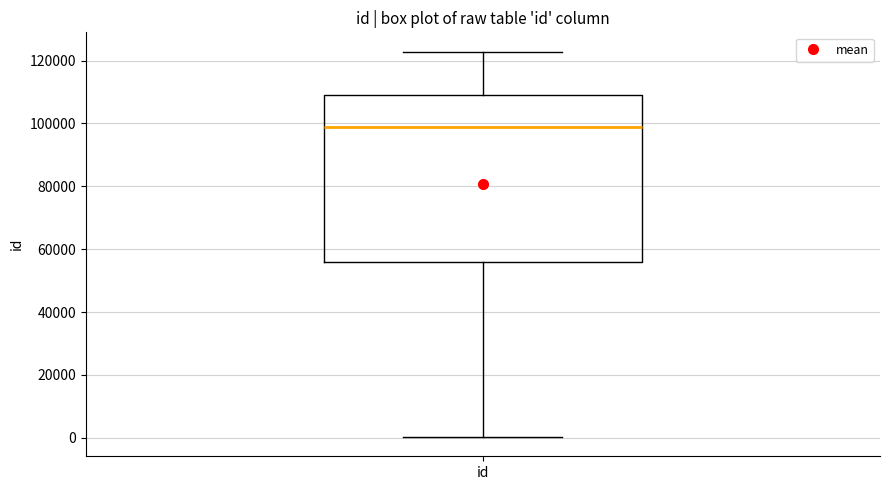

Transcribe this box plot: give where the median line is, the range the box spans, and where the two whiskers end, as read against the y-axis. The values are not printed on the chart, so give them approximately, as read against the axis.

median 98000, box 56000 to 110000, whiskers 0 to 122000